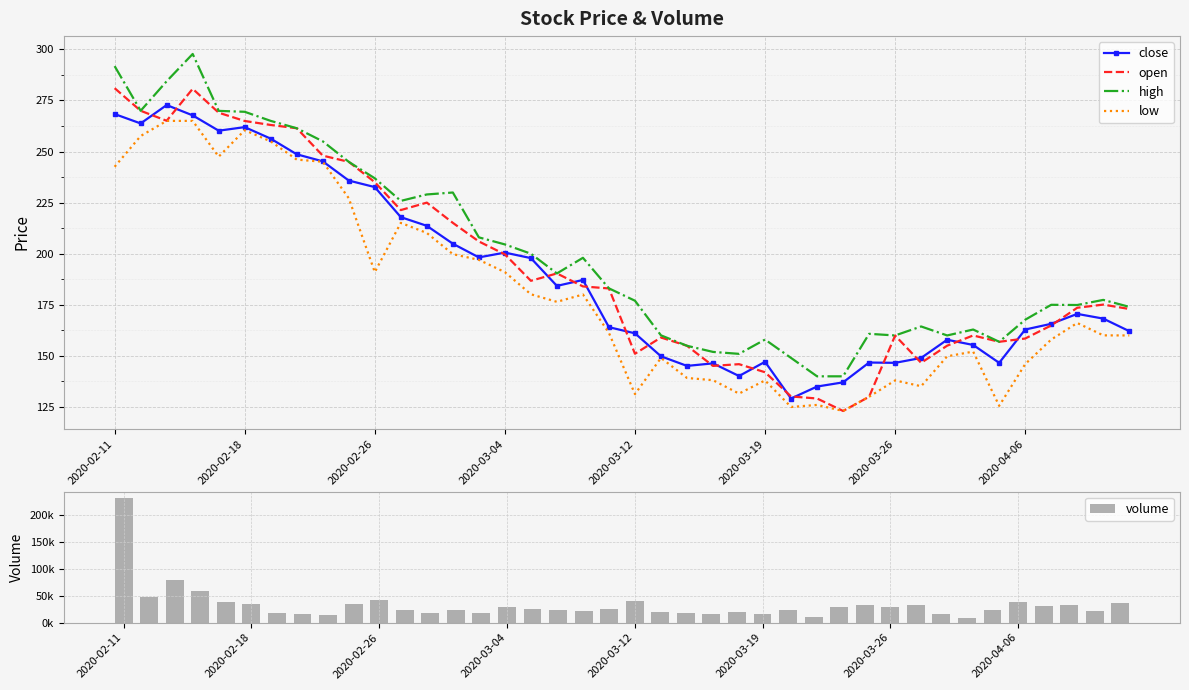

The value of high at 2020-02-11 is 187.9. True or false?

False